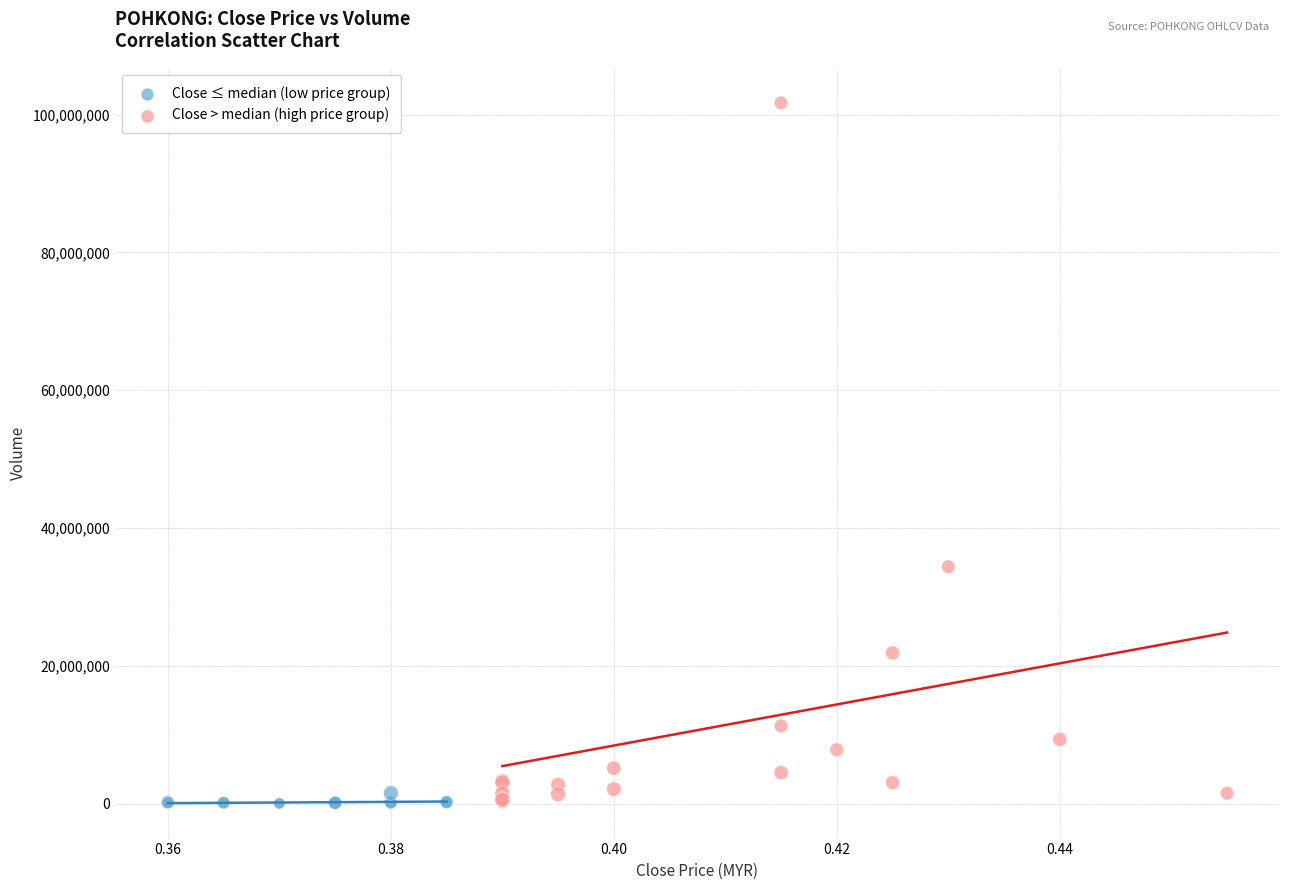

Which series has the widest spread of Y values?

Close > median (high price group)